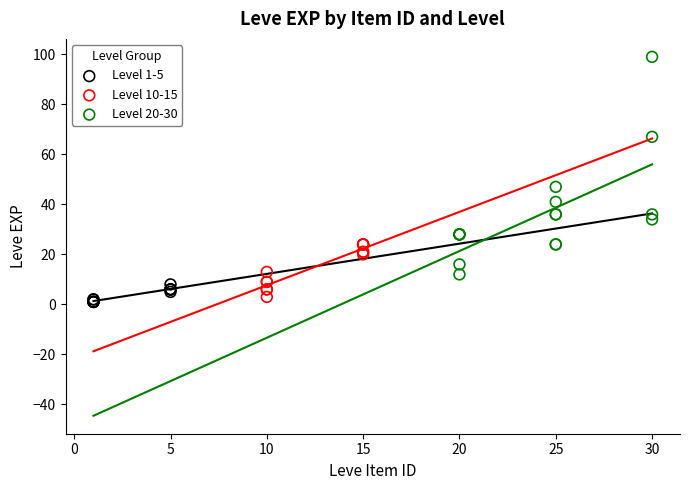

Which series reaches the maximum Y coordinate?

Level 20-30